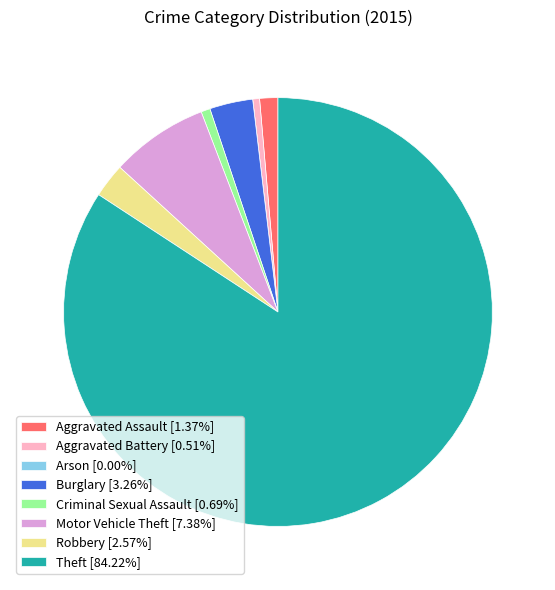

Approximately how many times larger is the value at Aggravated Assault [1.37%] compared to Aggravated Battery [0.51%]?

2.7